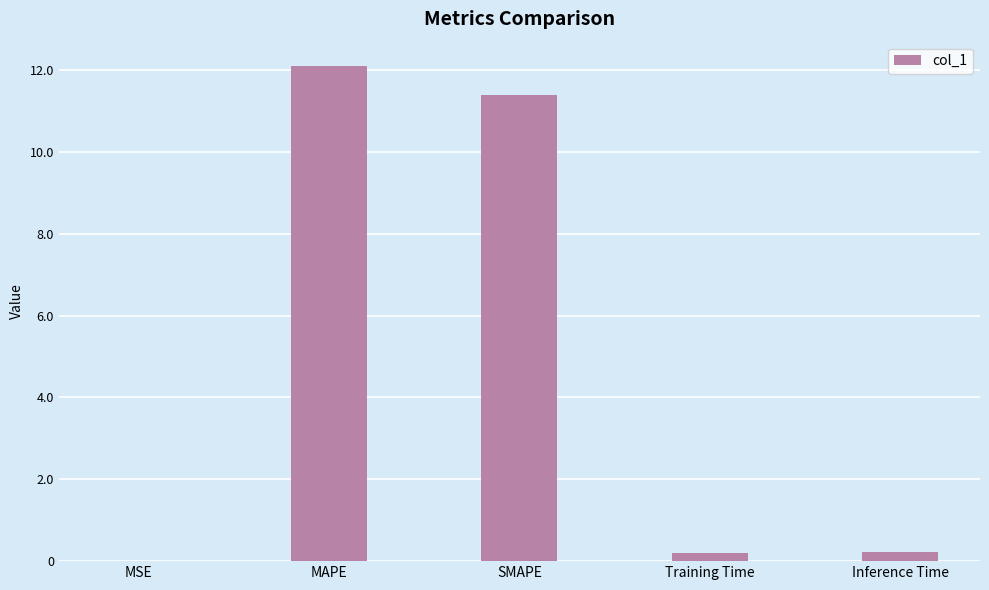

Which category has the highest value across all series?

MAPE